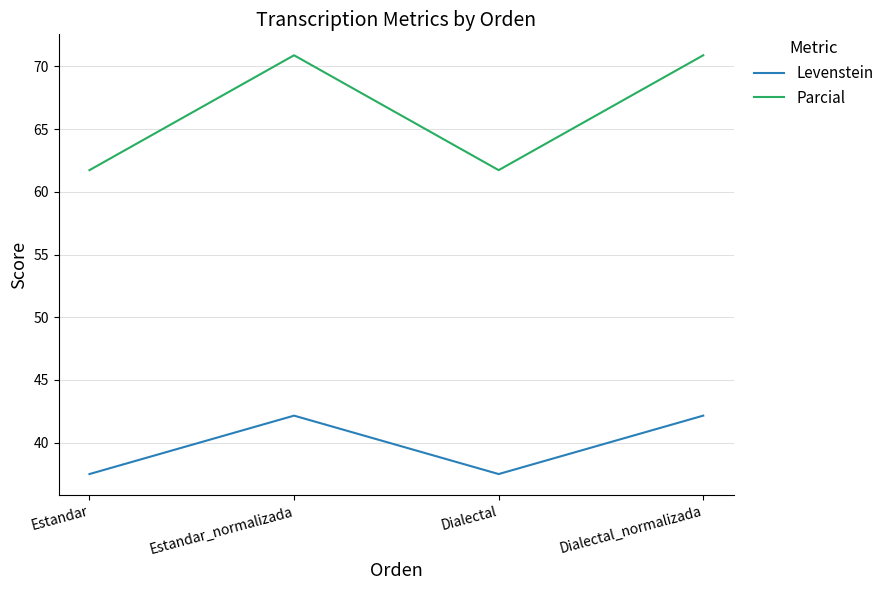

Is it true that Parcial equals 26.2 at Dialectal?

False